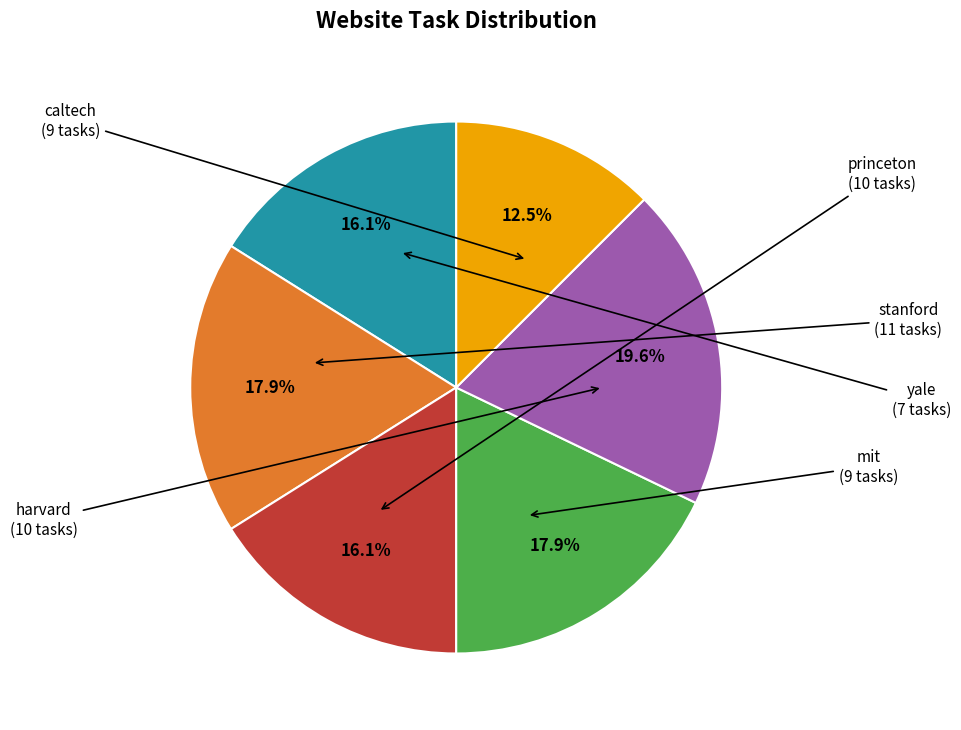

How many slices are in this pie chart?

6